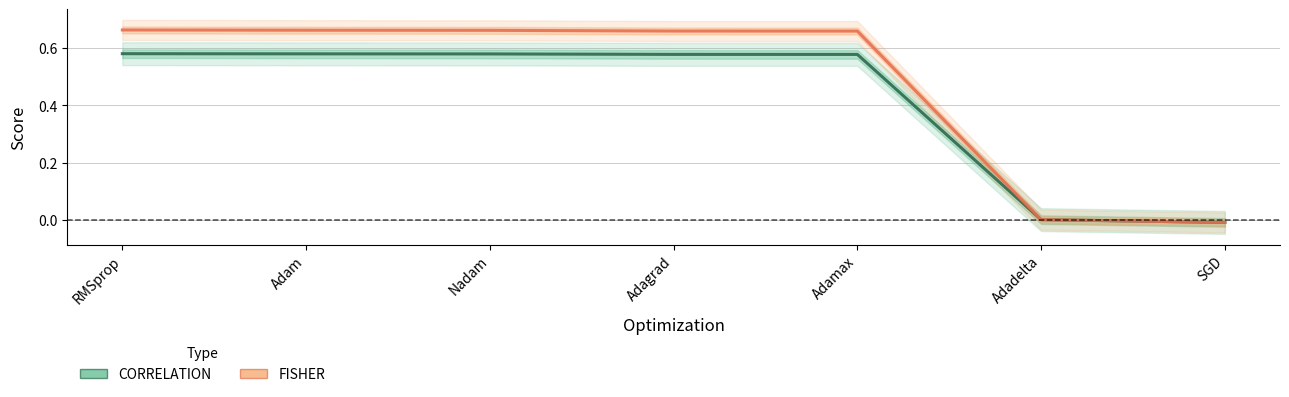

What is the difference between the second highest and second lowest values in the FISHER series?

0.7